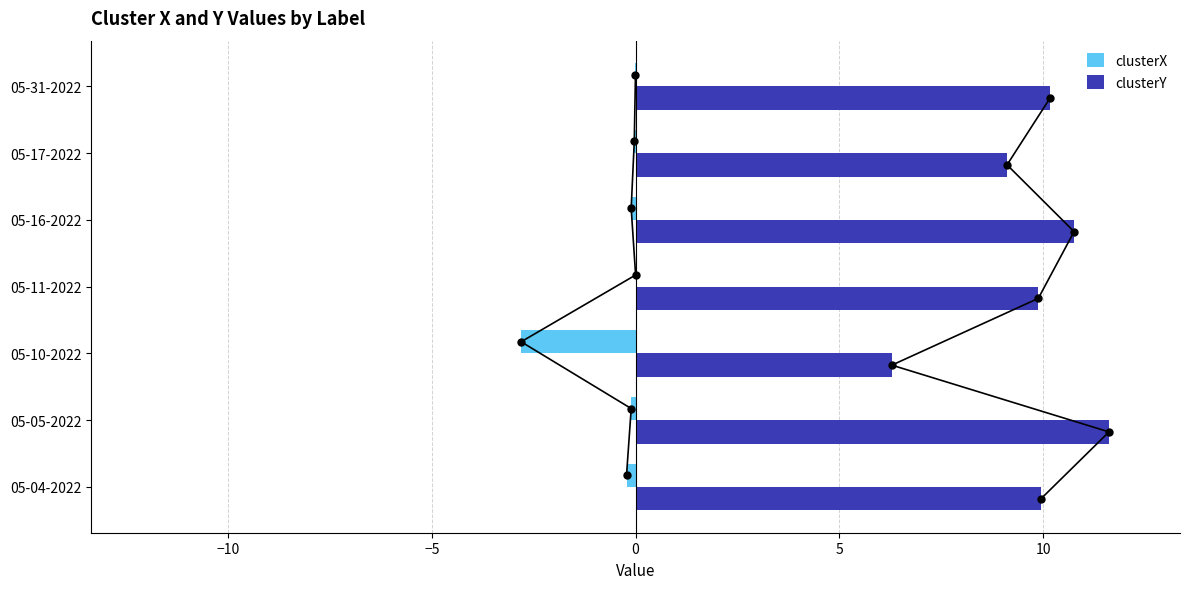

True or false: clusterY has a value of 2.2 at 05-10-2022.

False